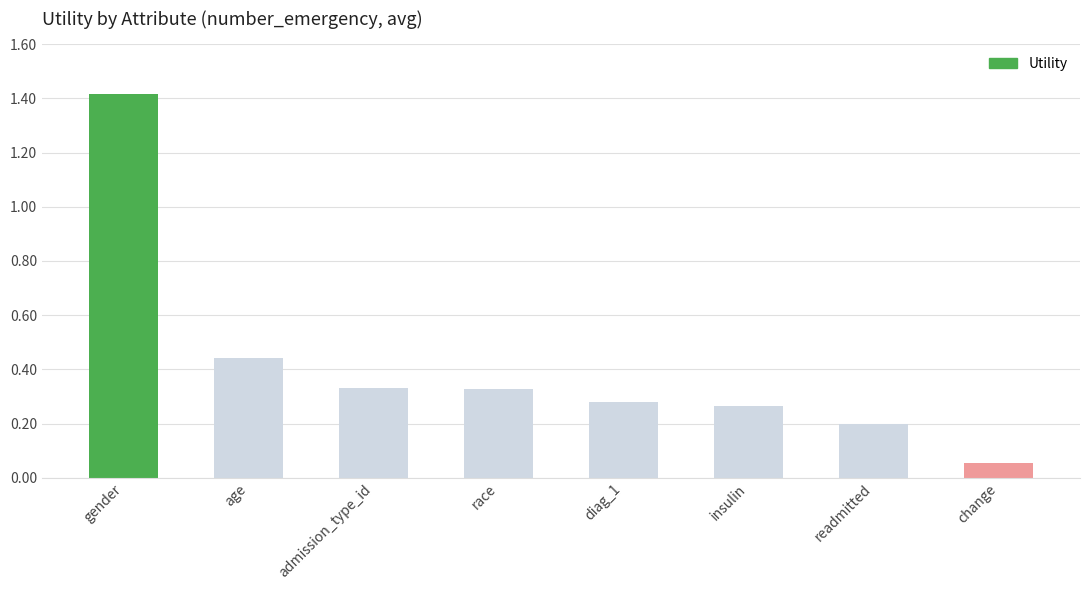

What is the sum of the values at readmitted and diag_1?

0.5